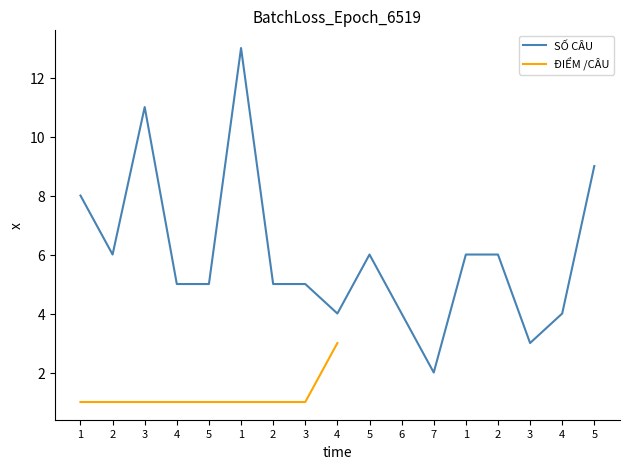

The value at 2 is 4. True or false?

False